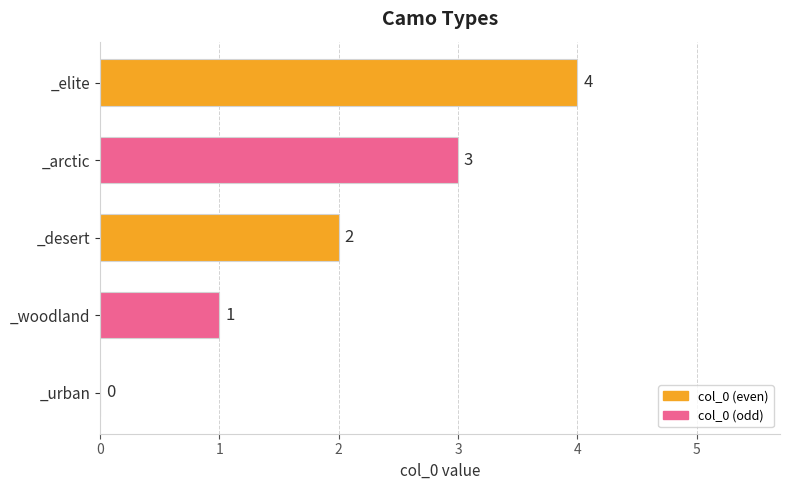

What is the maximum value shown in the chart?

4